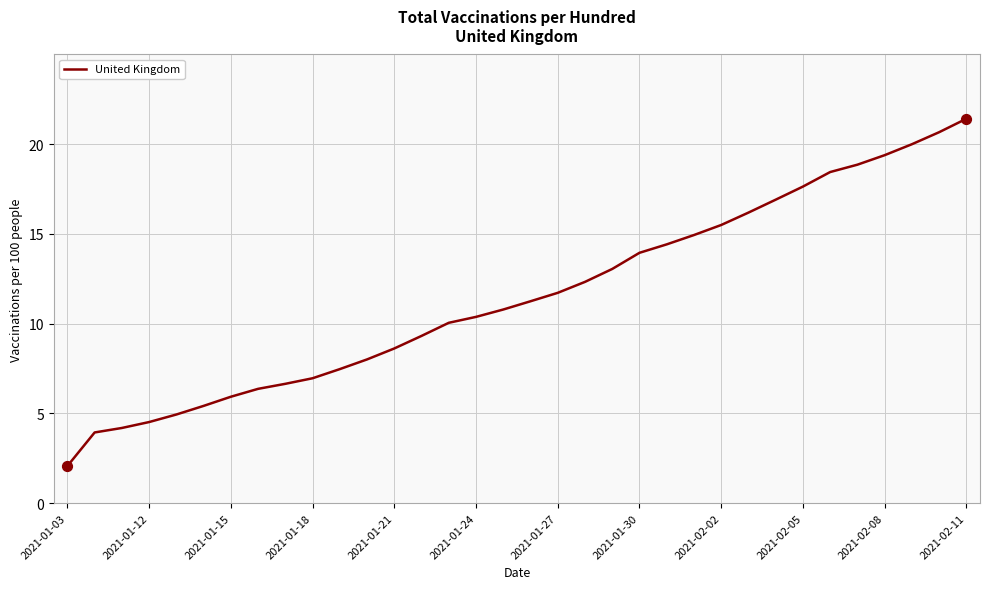

What is the maximum value shown in the chart?

21.4